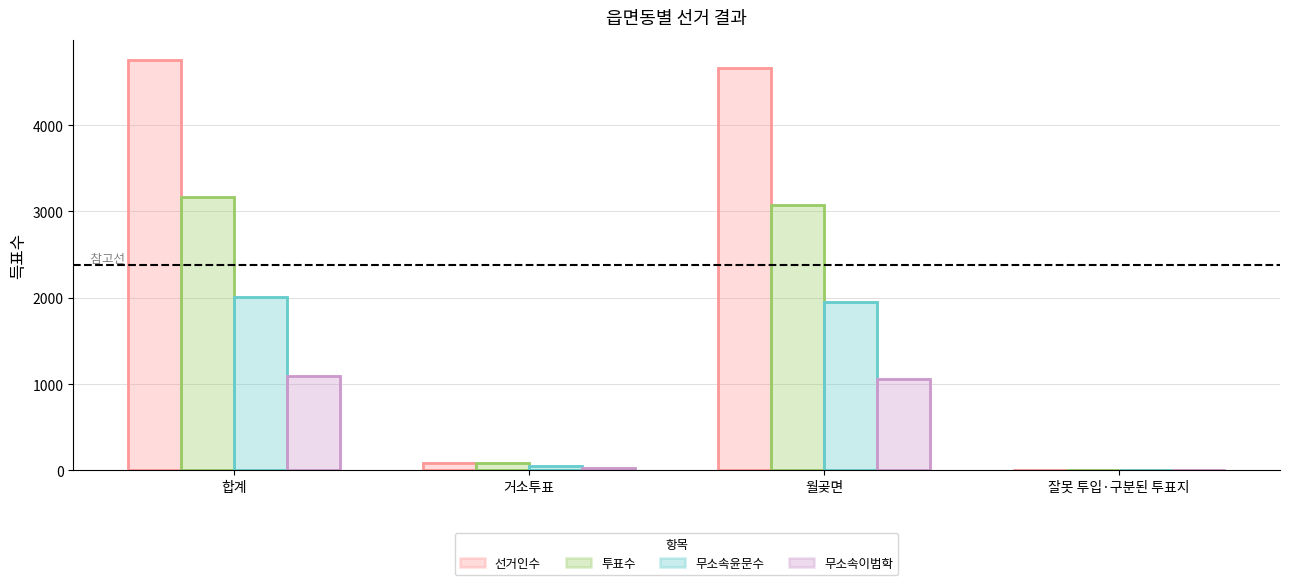

Read the 무소속윤문수 value at 월곶면.

1955